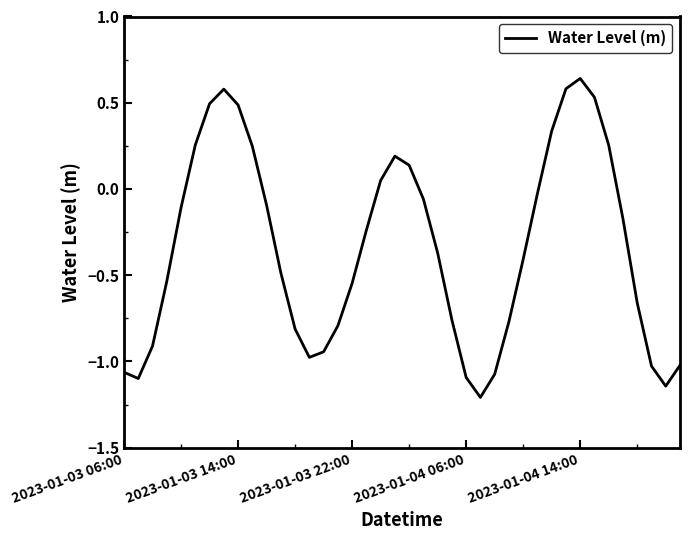

What is the minimum value shown in the chart?

-1.2